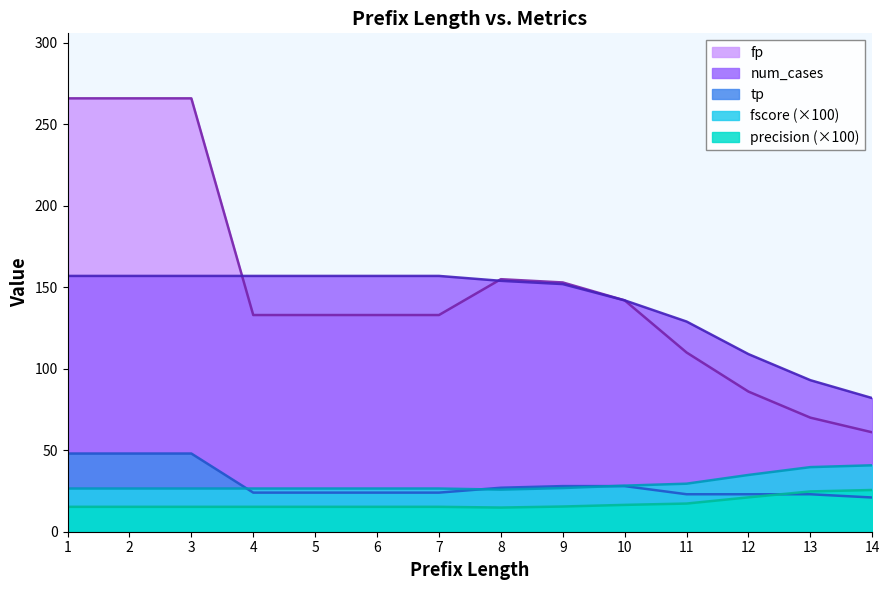

At how many categories does at least one series exceed 134?

10